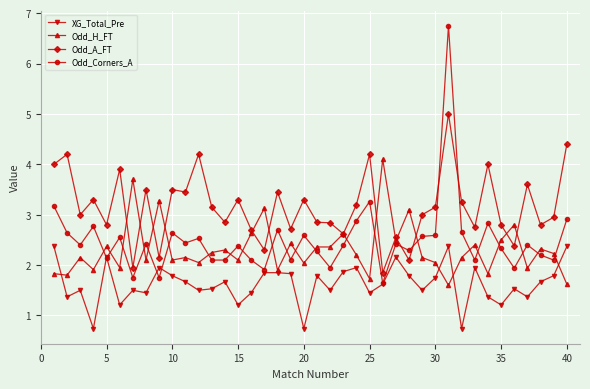

True or false: Odd_A_FT has more than 2 points higher than both neighbors.

True